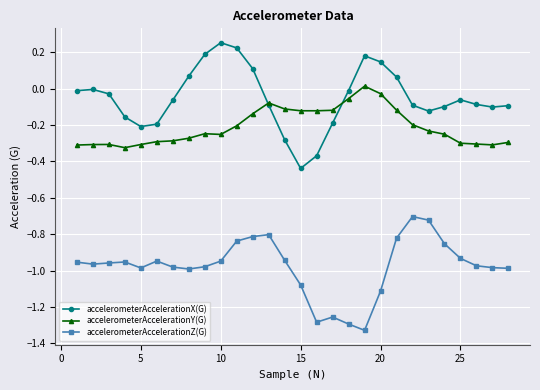

True or false: accelerometerAccelerationZ(G) has more than 1 interior local peaks.

True